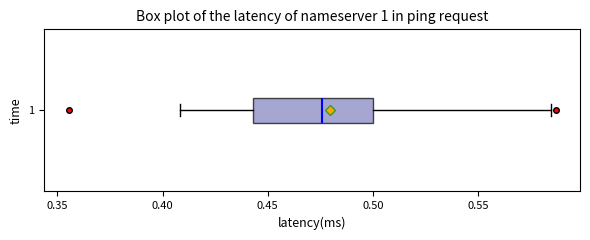

Where does the left whisker of the box at y = 1 end on the x-axis? The values are not printed on the chart, so give them approximately, as read against the axis.

0.410